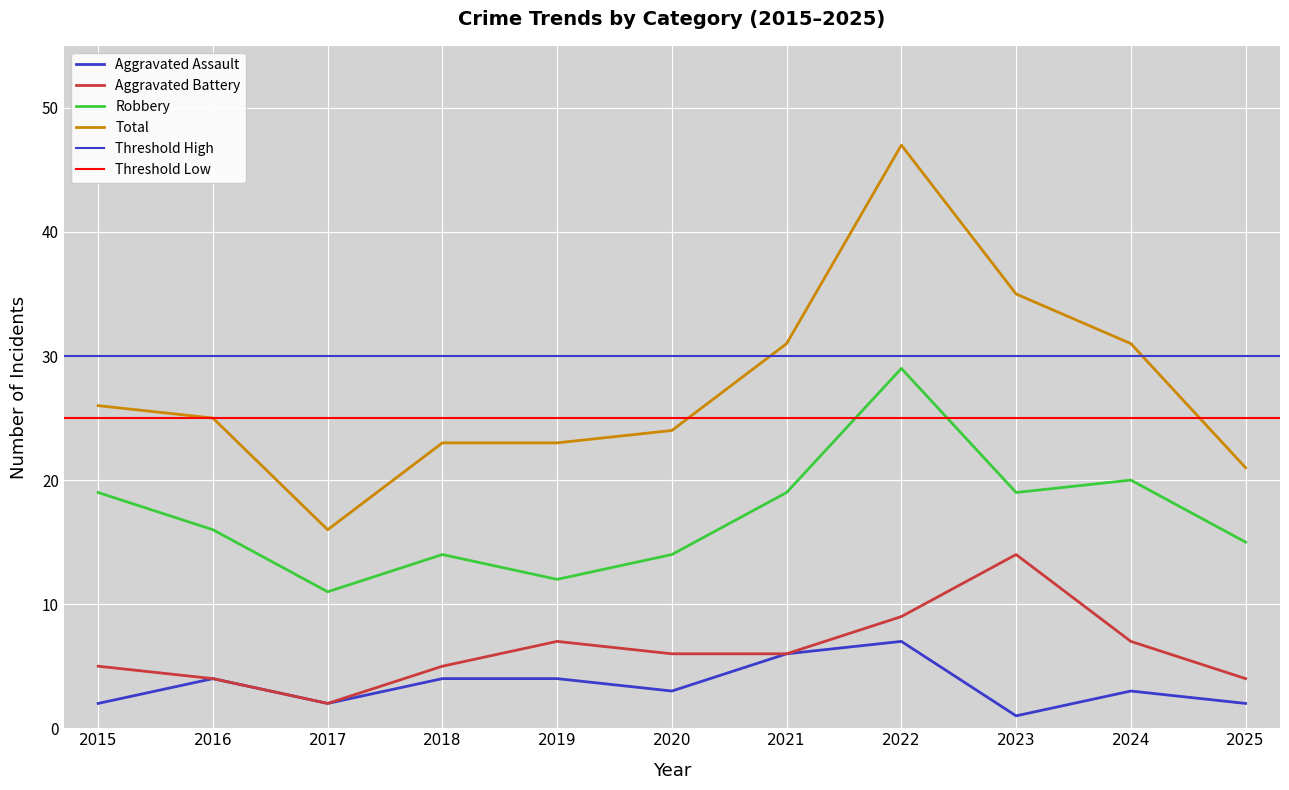

Does the chart display data point markers on the line(s)?

No